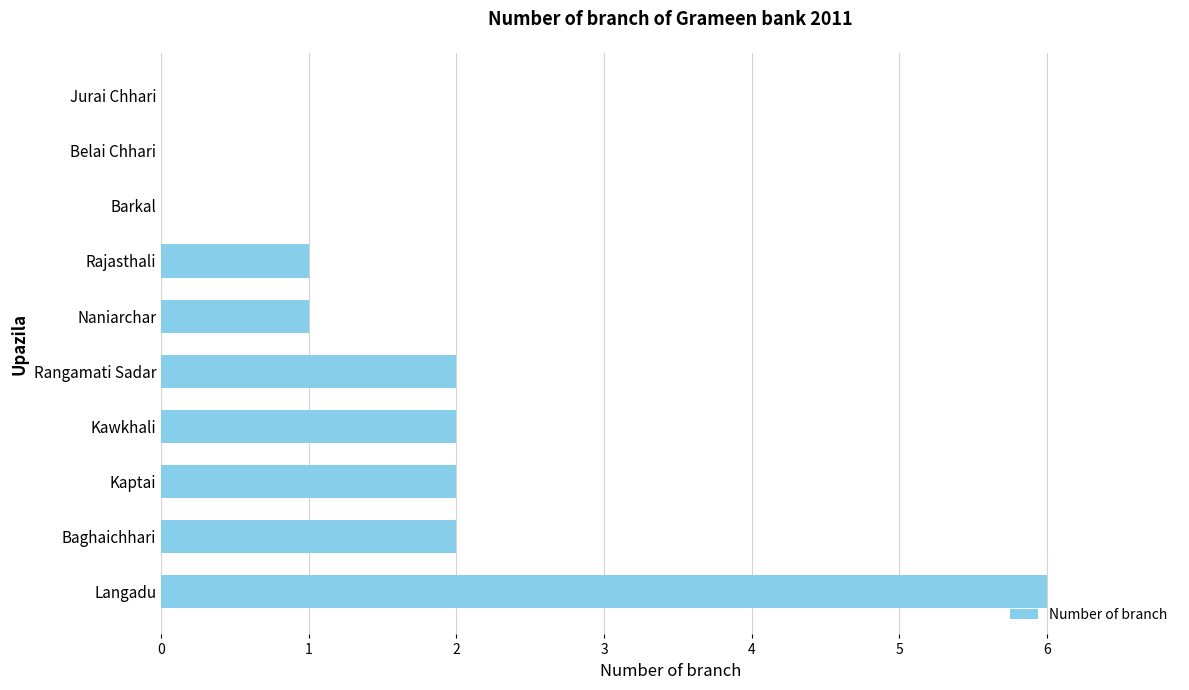

At which category does the chart reach its peak across all series?

Langadu